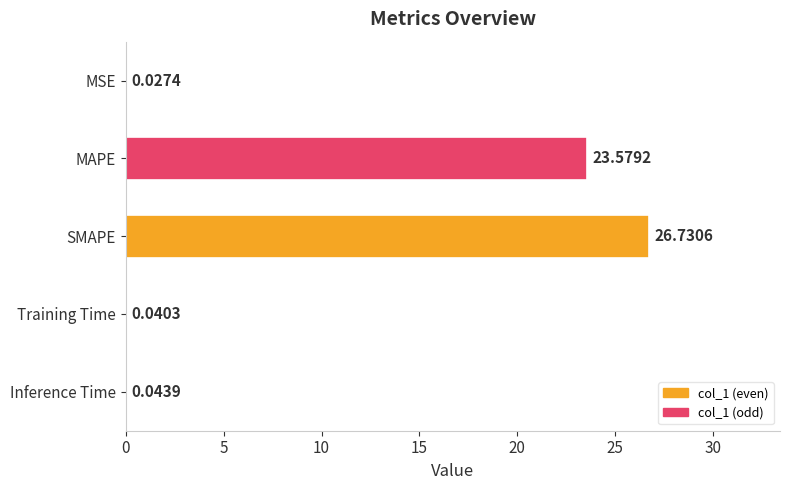

What is the greatest value displayed?

26.7